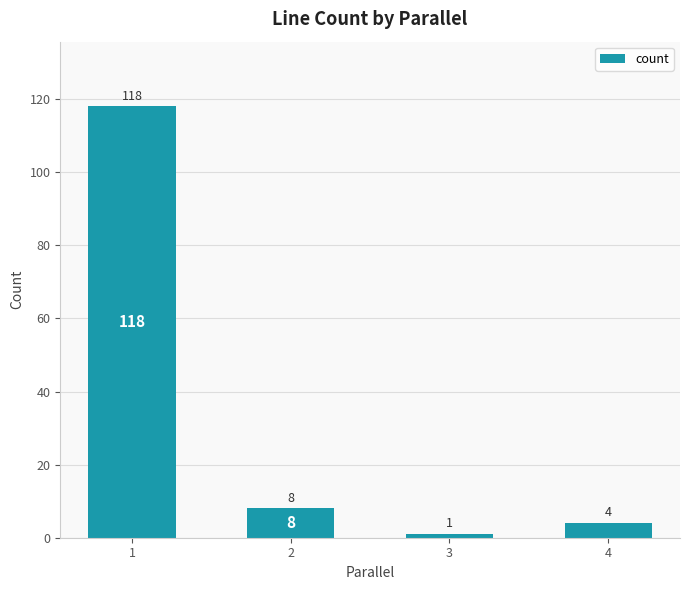

At which label is the value closest to 59?

2